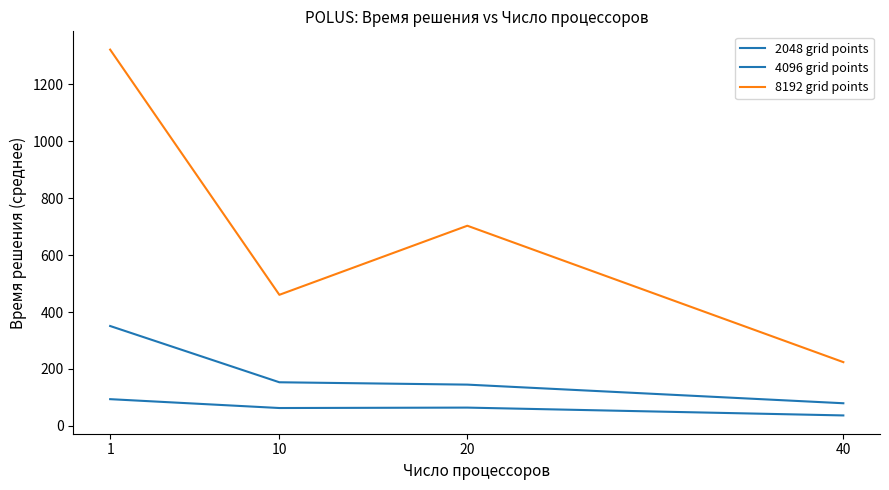

What is the sum of all 8192 grid points values?

2708.3